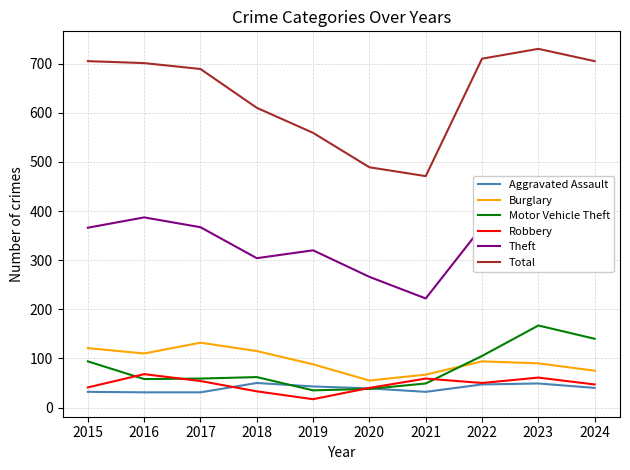

What is the difference between the second highest and second lowest values in the Aggravated Assault series?

18